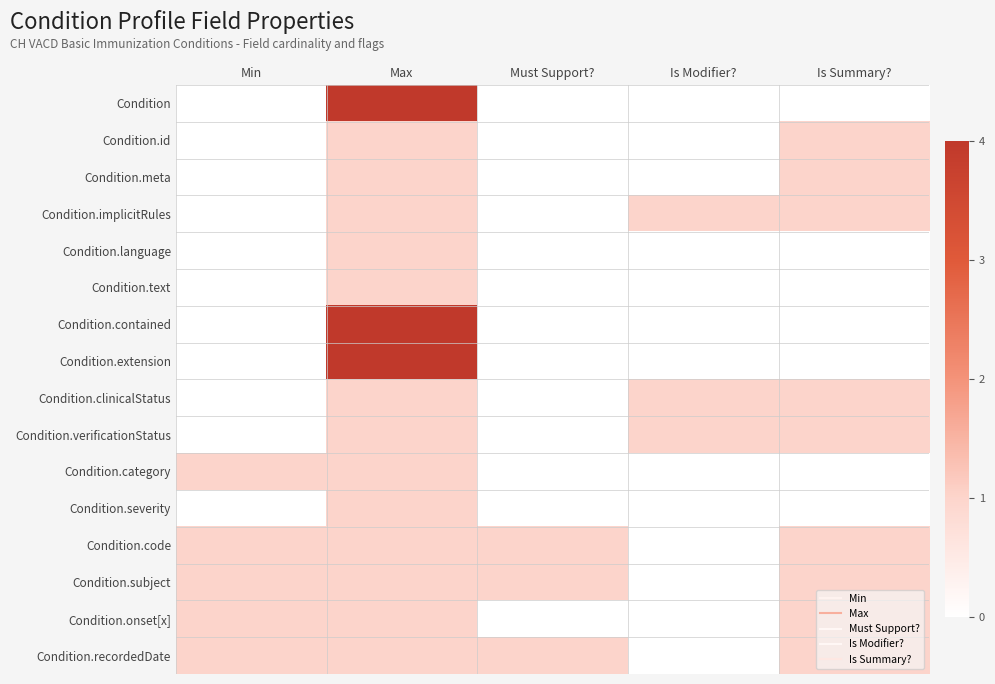

Reading right to left, what are all the values shown in this chart?

Condition: Is Summary?=0	Is Modifier?=0	Must Support?=0	Max=4	Min=0
Condition.id: Is Summary?=1	Is Modifier?=0	Must Support?=0	Max=1	Min=0
Condition.meta: Is Summary?=1	Is Modifier?=0	Must Support?=0	Max=1	Min=0
Condition.implicitRules: Is Summary?=1	Is Modifier?=1	Must Support?=0	Max=1	Min=0
Condition.language: Is Summary?=0	Is Modifier?=0	Must Support?=0	Max=1	Min=0
Condition.text: Is Summary?=0	Is Modifier?=0	Must Support?=0	Max=1	Min=0
Condition.contained: Is Summary?=0	Is Modifier?=0	Must Support?=0	Max=4	Min=0
Condition.extension: Is Summary?=0	Is Modifier?=0	Must Support?=0	Max=4	Min=0
Condition.clinicalStatus: Is Summary?=1	Is Modifier?=1	Must Support?=0	Max=1	Min=0
Condition.verificationStatus: Is Summary?=1	Is Modifier?=1	Must Support?=0	Max=1	Min=0
Condition.category: Is Summary?=0	Is Modifier?=0	Must Support?=0	Max=1	Min=1
Condition.severity: Is Summary?=0	Is Modifier?=0	Must Support?=0	Max=1	Min=0
Condition.code: Is Summary?=1	Is Modifier?=0	Must Support?=1	Max=1	Min=1
Condition.subject: Is Summary?=1	Is Modifier?=0	Must Support?=1	Max=1	Min=1
Condition.onset[x]: Is Summary?=1	Is Modifier?=0	Must Support?=0	Max=1	Min=1
Condition.recordedDate: Is Summary?=1	Is Modifier?=0	Must Support?=1	Max=1	Min=1